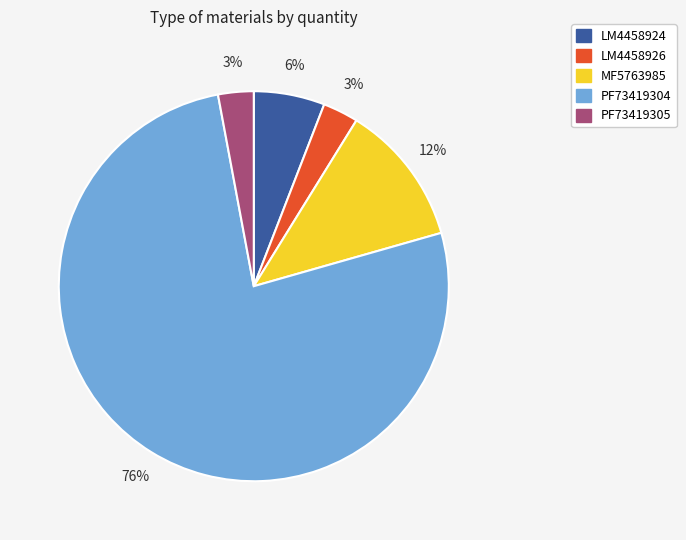

To the nearest percent, what portion does PF73419304 represent?

76%